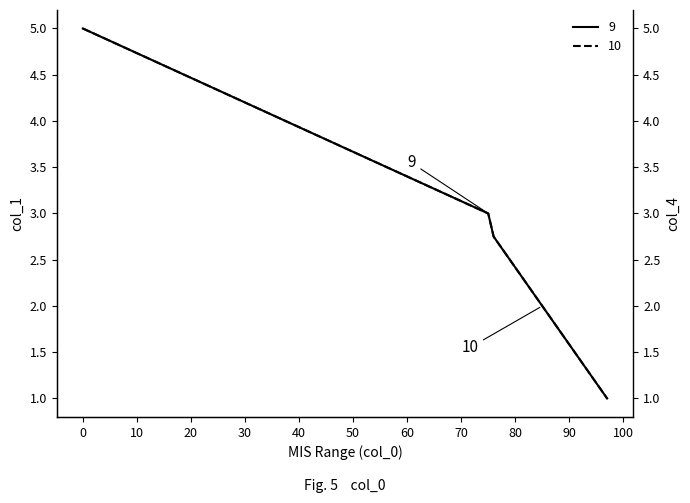

How many categories are shown in the chart?

10